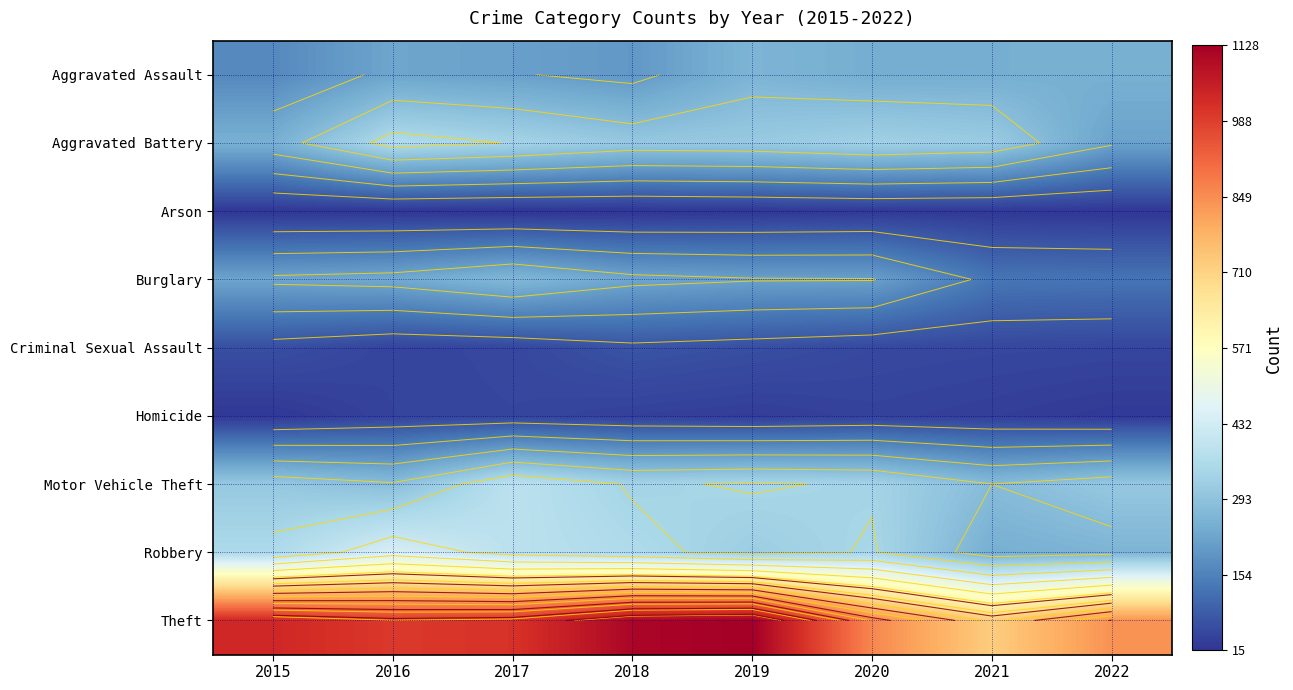

What is the total value across all series at 2016?

2650